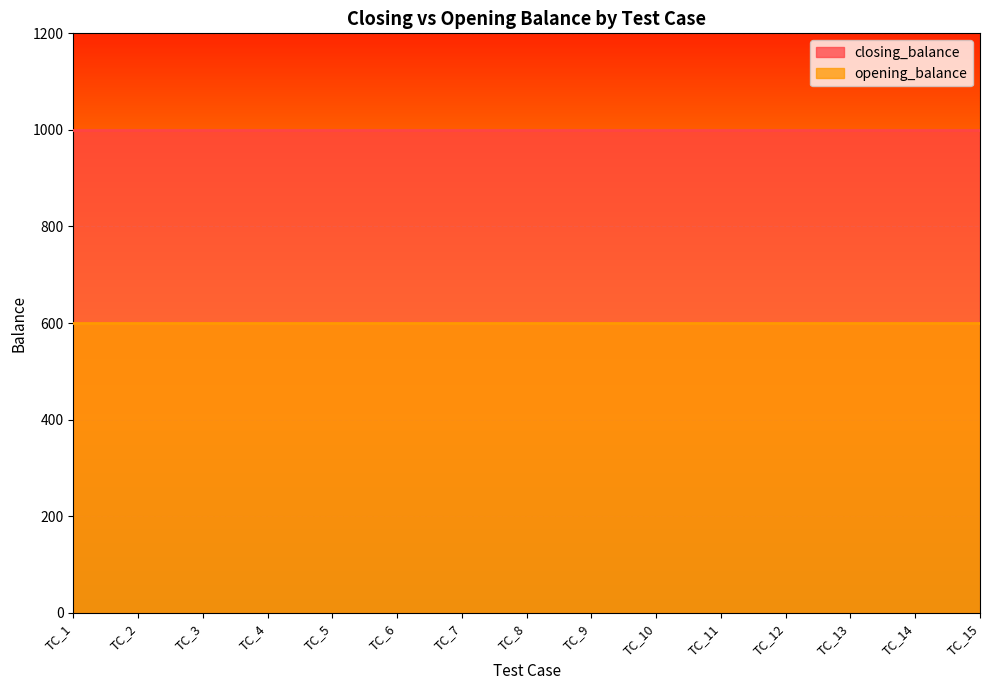

At which category is the sum across all series the highest?

TC_1